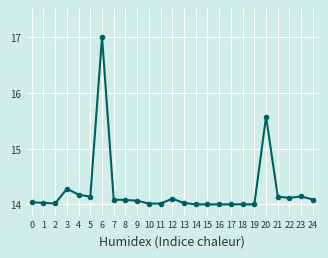

What is the maximum value shown in the chart?

17.0